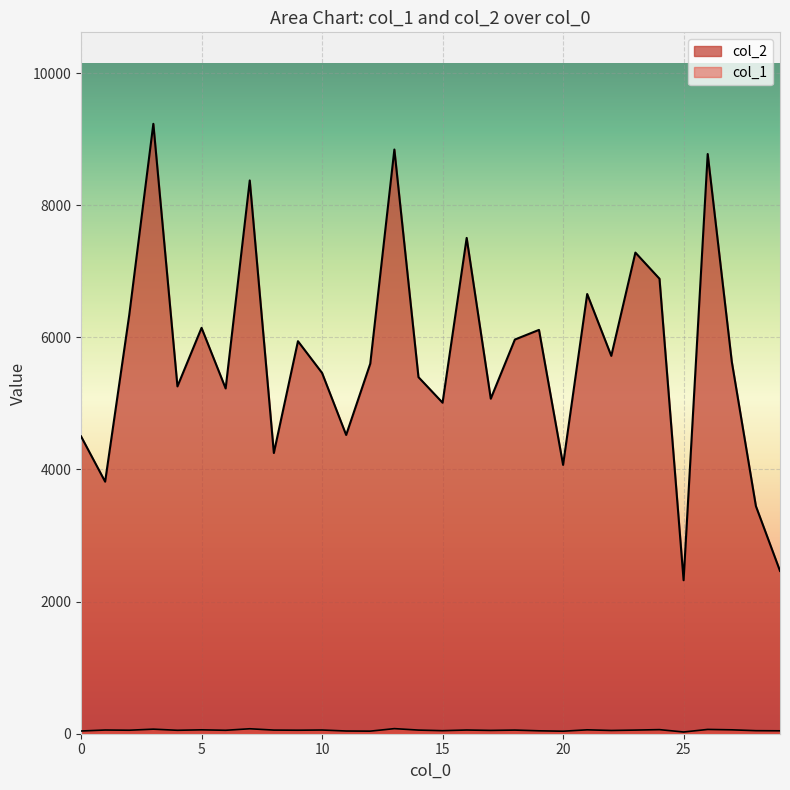

What is the lowest value of the col_1 series?

26